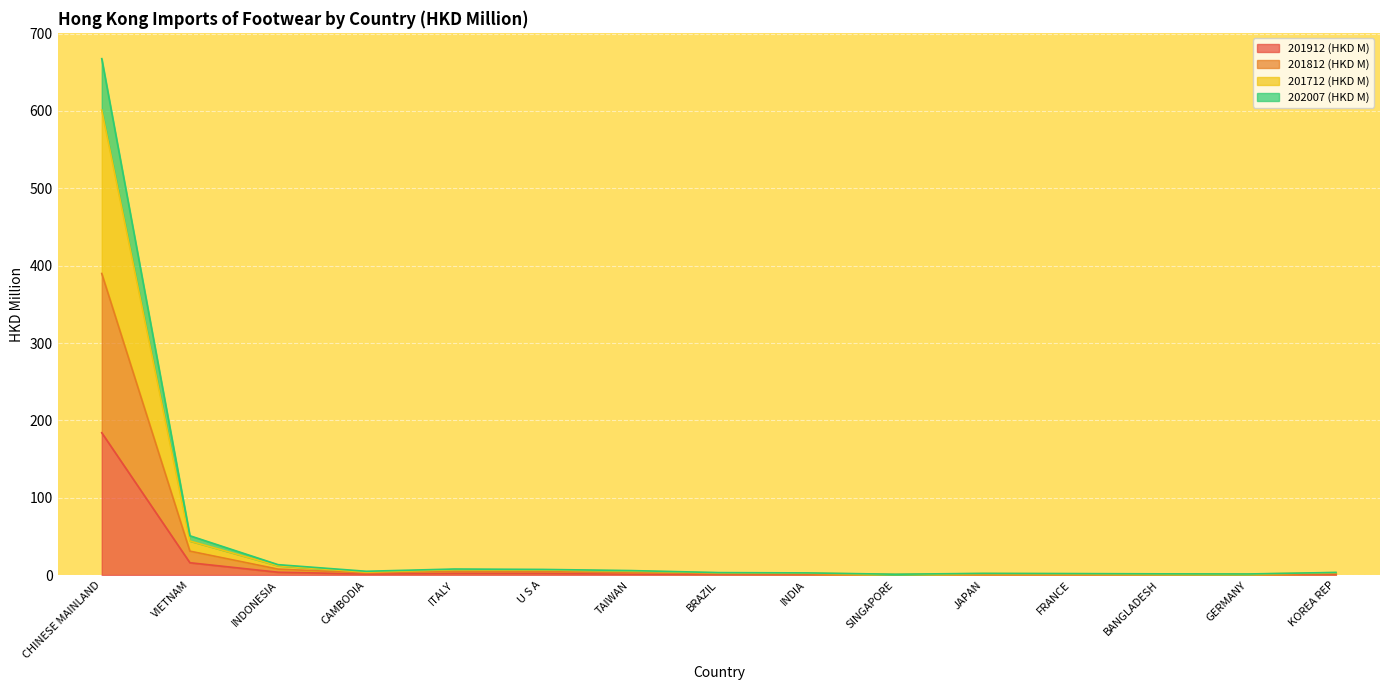

What is the sum of the 201912 (HKD M) values at SINGAPORE and JAPAN?

0.8